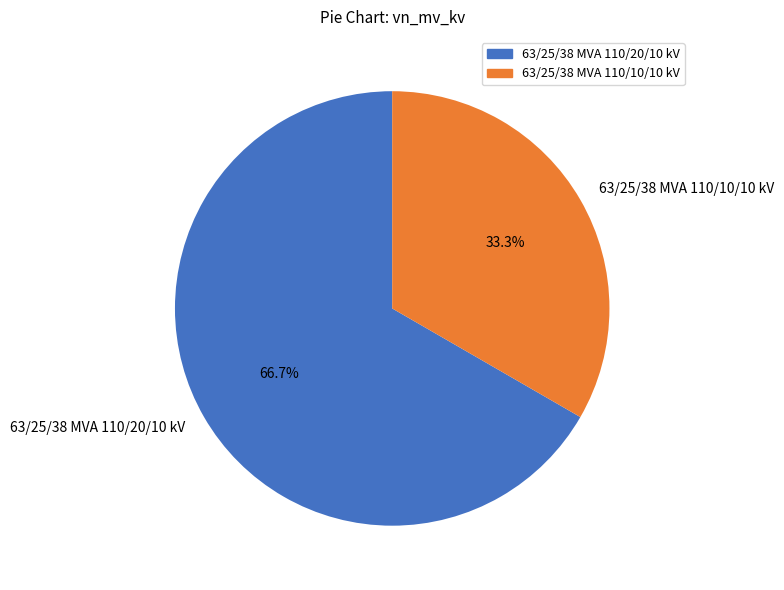

To the nearest percent, what percentage of the pie is 63/25/38 MVA 110/20/10 kV?

67%